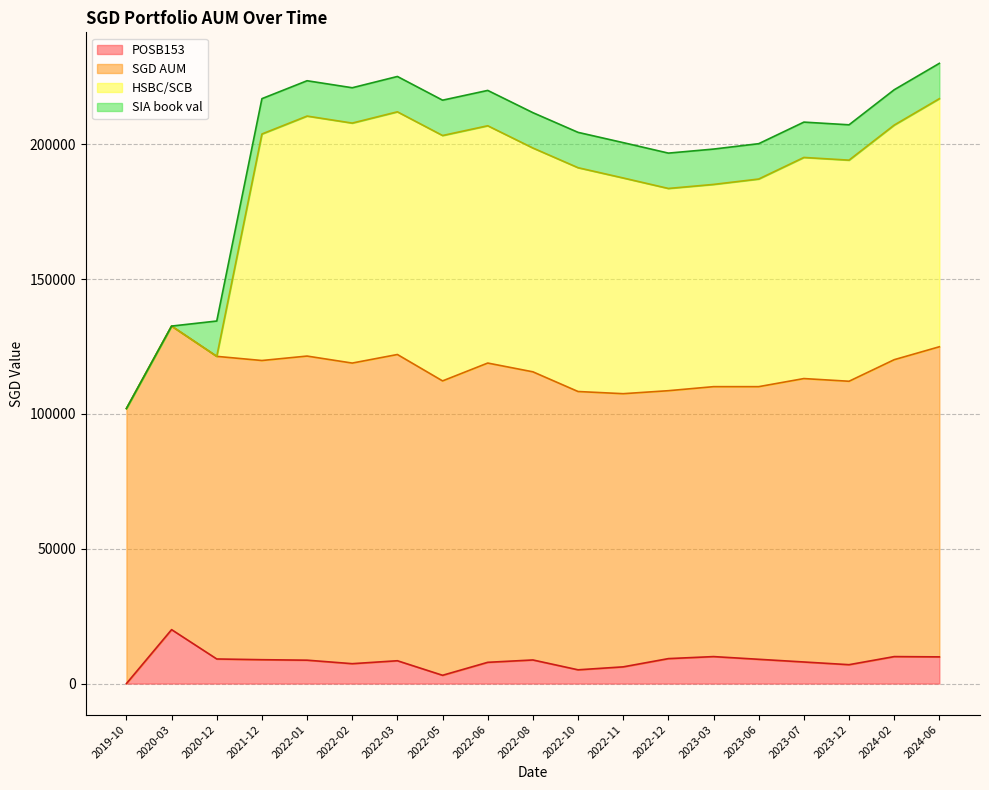

At which category does the chart reach its minimum across all series?

2019-10